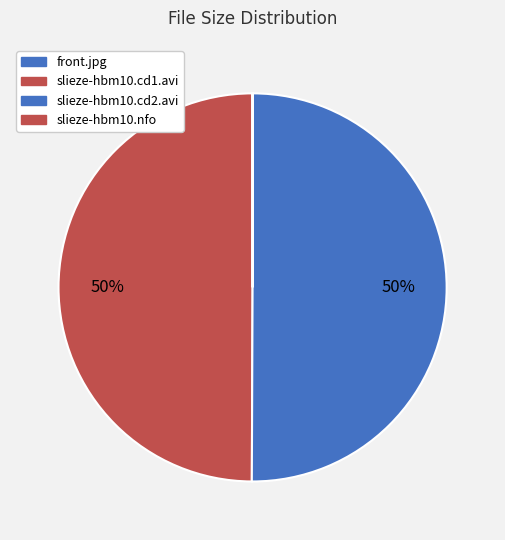

What is the change in value from slieze-hbm10.cd2.avi to slieze-hbm10.nfo?

-690.5